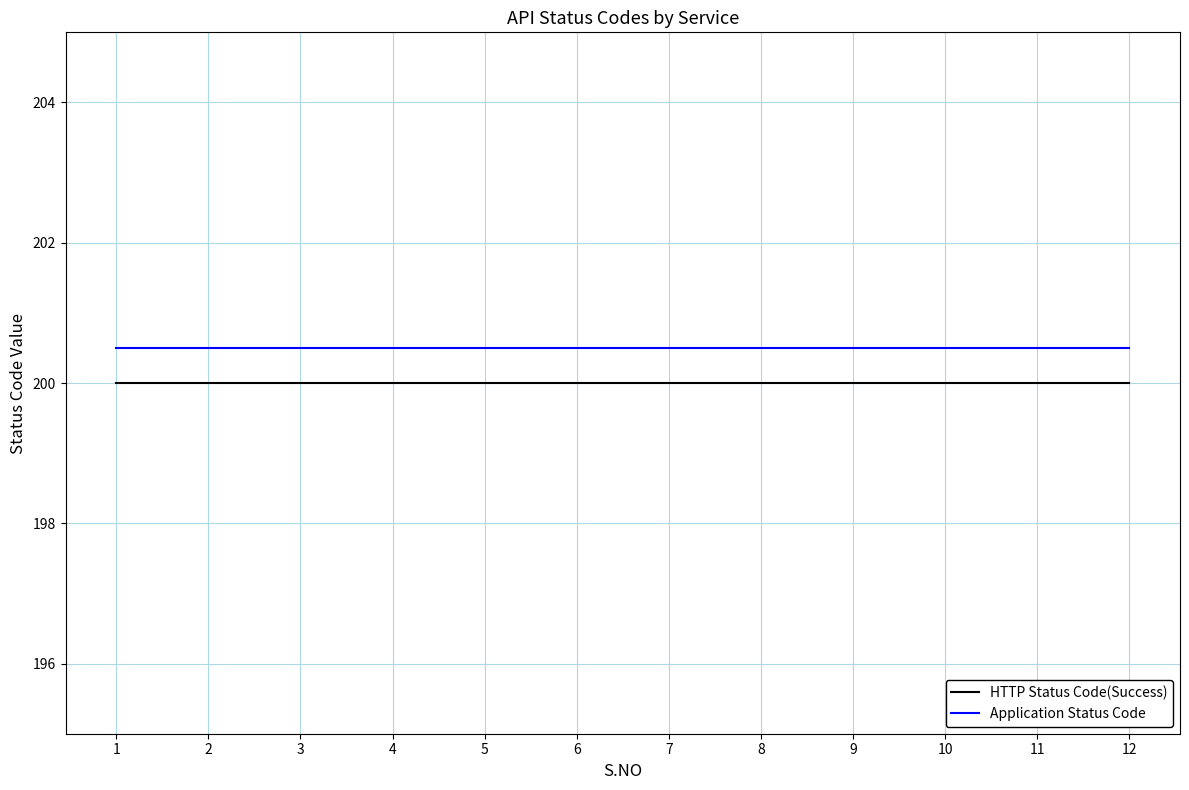

True or false: Application Status Code has a value of 52.5 at 4.

False